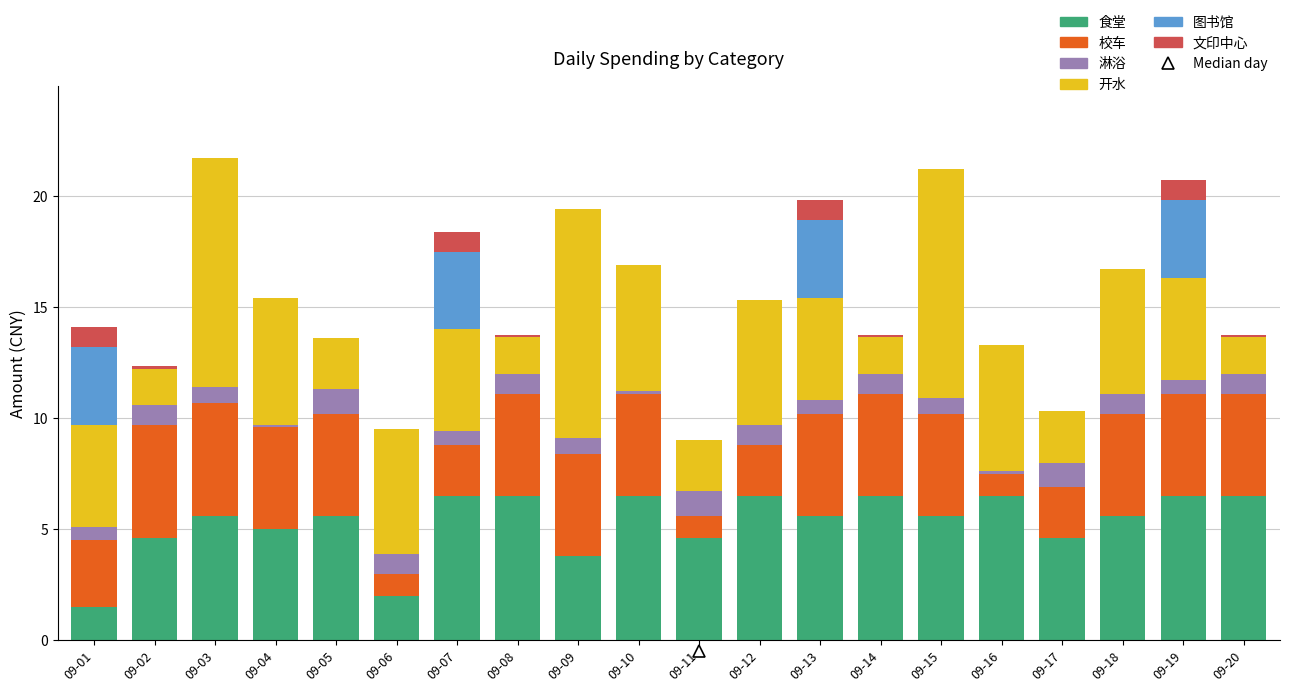

Are the bars grouped side by side (vs. stacked)?

No